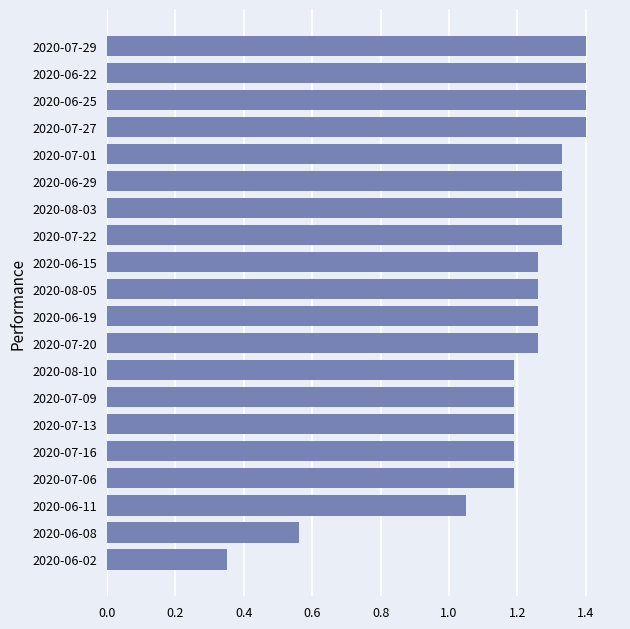

True or false: the data shows 2.1 at 2020-07-29.

False